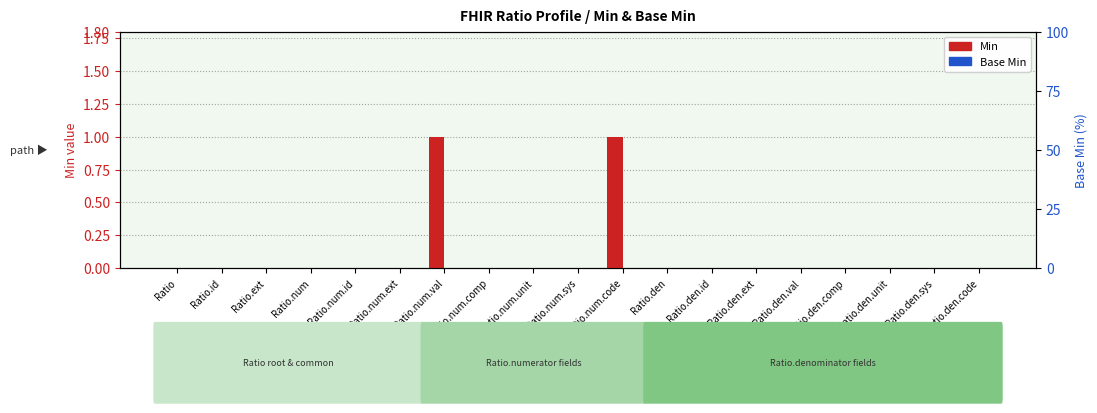

Rank the categories by Min value from lowest to highest.

Ratio, Ratio.id, Ratio.ext, Ratio.num, Ratio.num.id, Ratio.num.ext, Ratio.num.comp, Ratio.num.unit, Ratio.num.sys, Ratio.den, Ratio.den.id, Ratio.den.ext, Ratio.den.val, Ratio.den.comp, Ratio.den.unit, Ratio.den.sys, Ratio.den.code, Ratio.num.val, Ratio.num.code